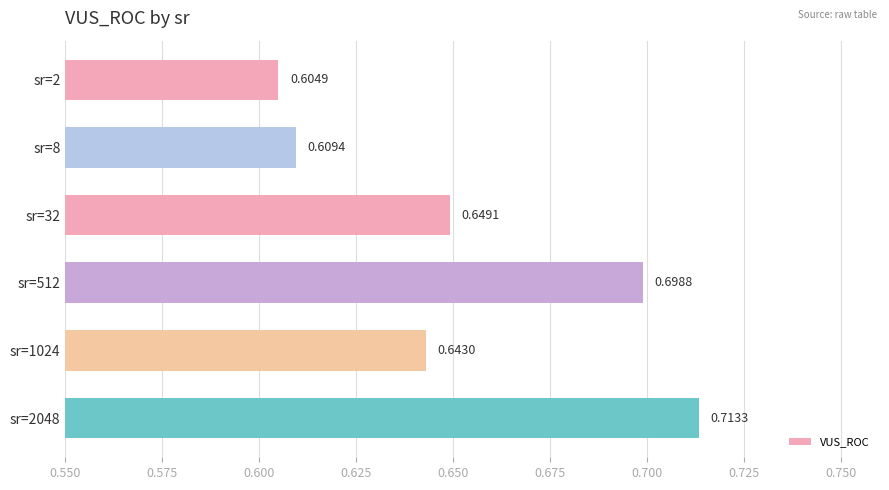

Rank the categories by value from lowest to highest.

sr=2, sr=8, sr=1024, sr=32, sr=512, sr=2048